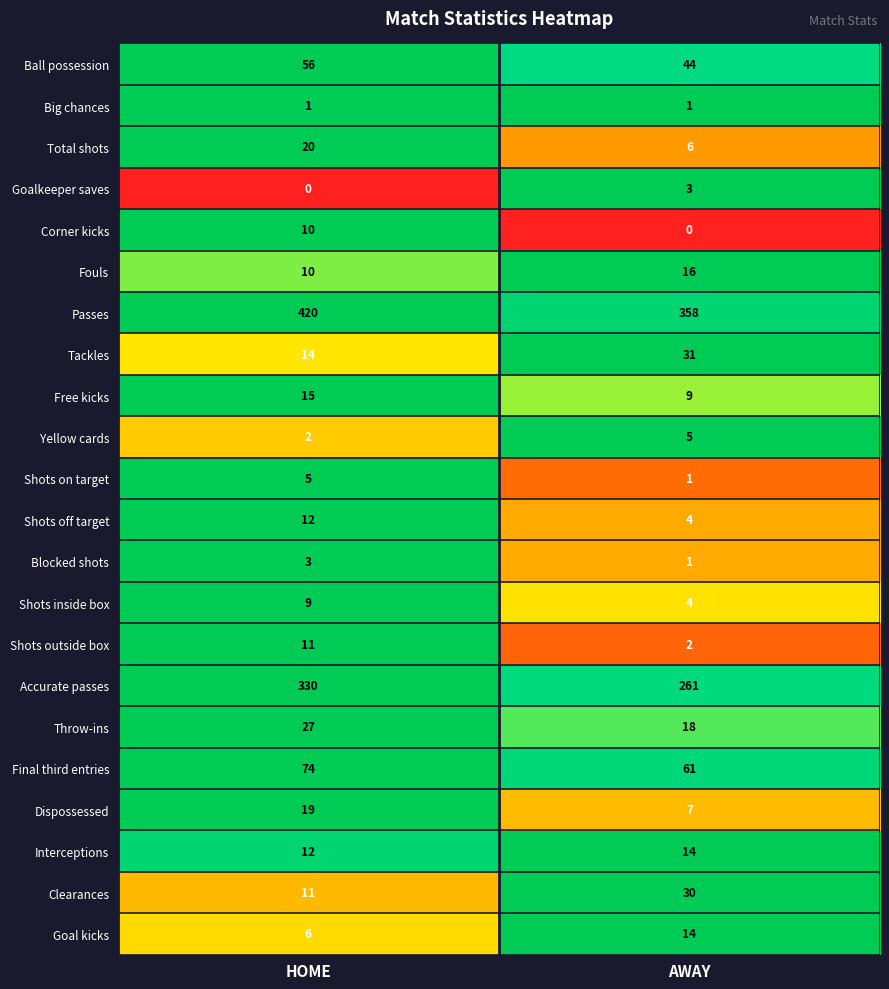

What is the approximate value of Dispossessed at AWAY, to the nearest 5?

5